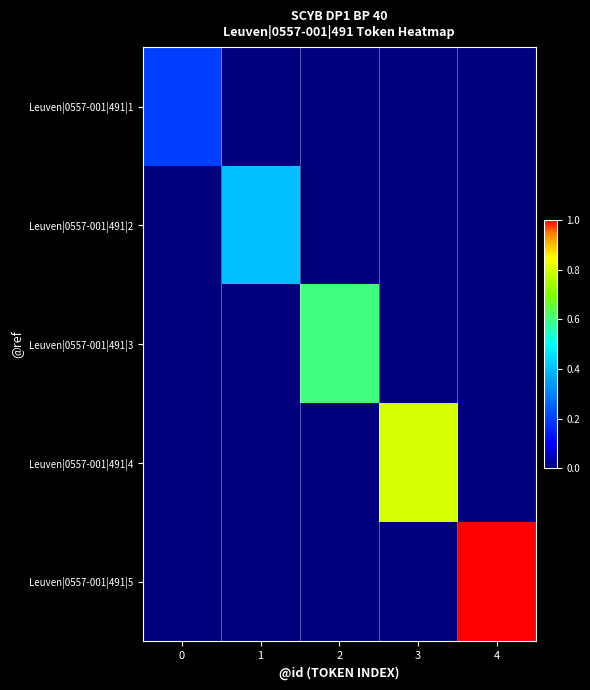

List the series in order of their peak value, lowest first.

Leuven|0557-001|491|1, Leuven|0557-001|491|2, Leuven|0557-001|491|3, Leuven|0557-001|491|4, Leuven|0557-001|491|5